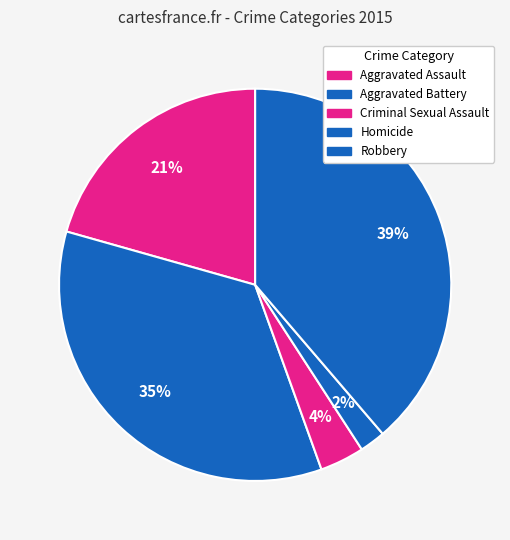

What portion of the pie excludes Aggravated Assault?

79.4%